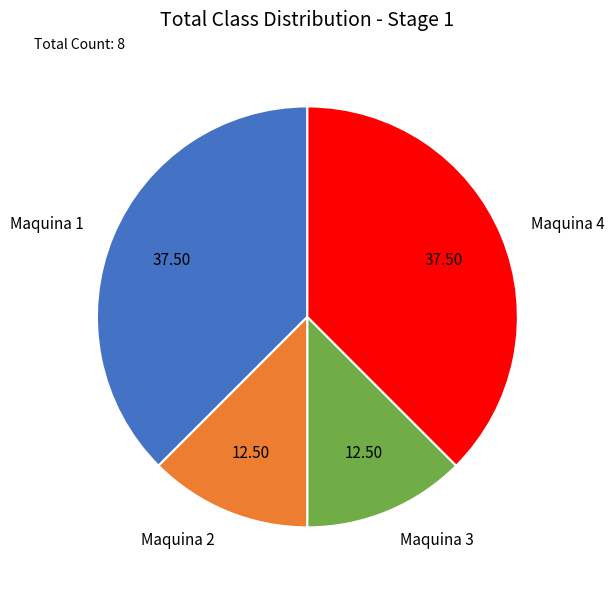

What is the ratio of the value at Maquina 3 to the value at Maquina 1?

0.3